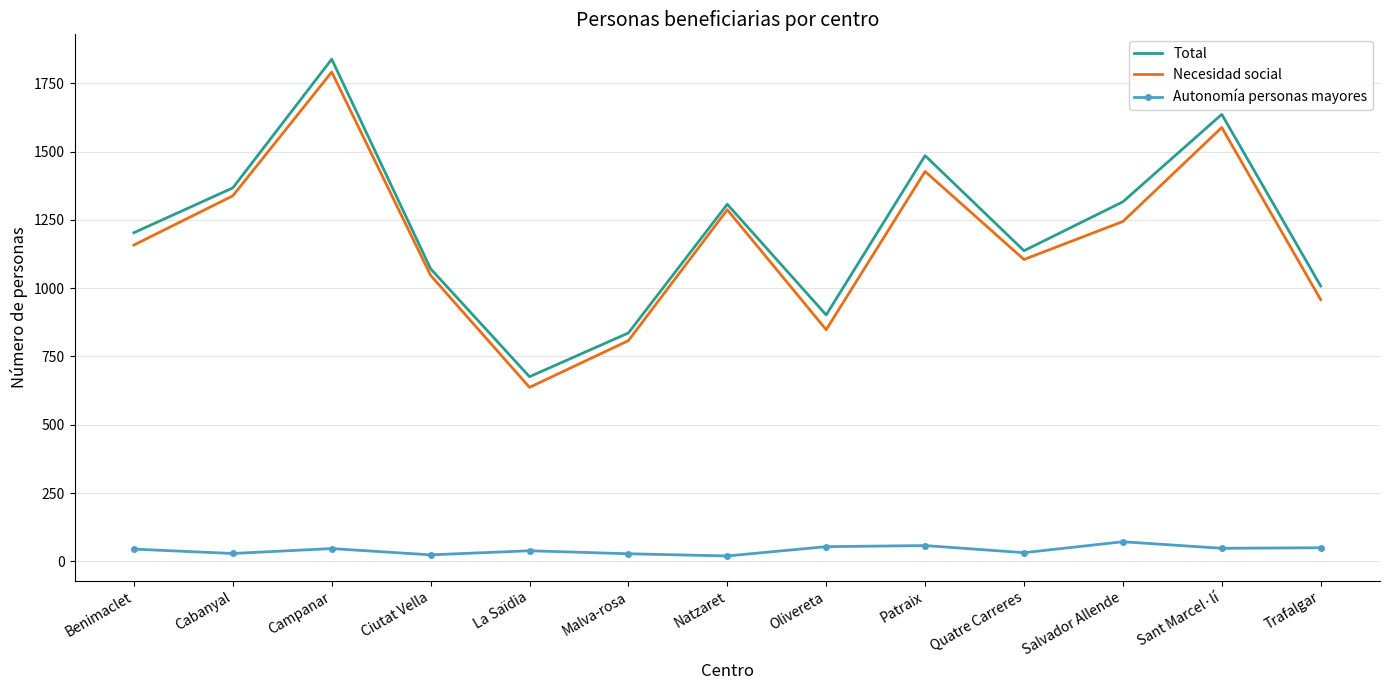

At which category does Autonomía personas mayores reach its first local valley?

Cabanyal